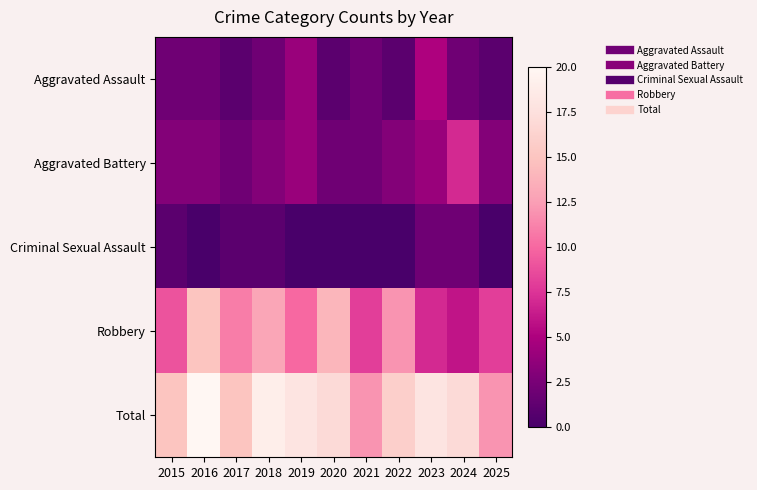

Reading right to left, extract all data points from this chart.

Aggravated Assault: 2025=1	2024=2	2023=5	2022=1	2021=2	2020=1	2019=4	2018=2	2017=1	2016=2	2015=2
Aggravated Battery: 2025=3	2024=7	2023=4	2022=3	2021=2	2020=2	2019=4	2018=3	2017=2	2016=3	2015=3
Criminal Sexual Assault: 2025=0	2024=2	2023=2	2022=0	2021=0	2020=0	2019=0	2018=1	2017=1	2016=0	2015=1
Robbery: 2025=8	2024=6	2023=7	2022=12	2021=8	2020=14	2019=10	2018=13	2017=11	2016=15	2015=9
Total: 2025=12	2024=17	2023=18	2022=16	2021=12	2020=17	2019=18	2018=19	2017=15	2016=20	2015=15